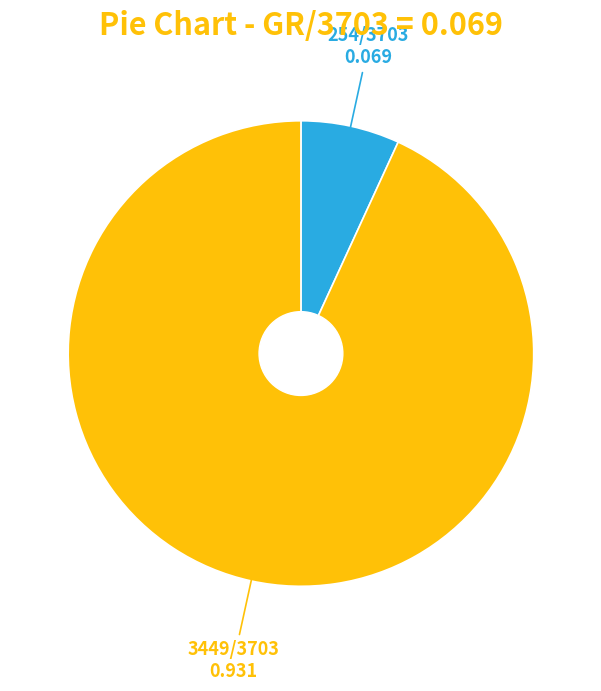

Does any single category account for the majority?

Yes